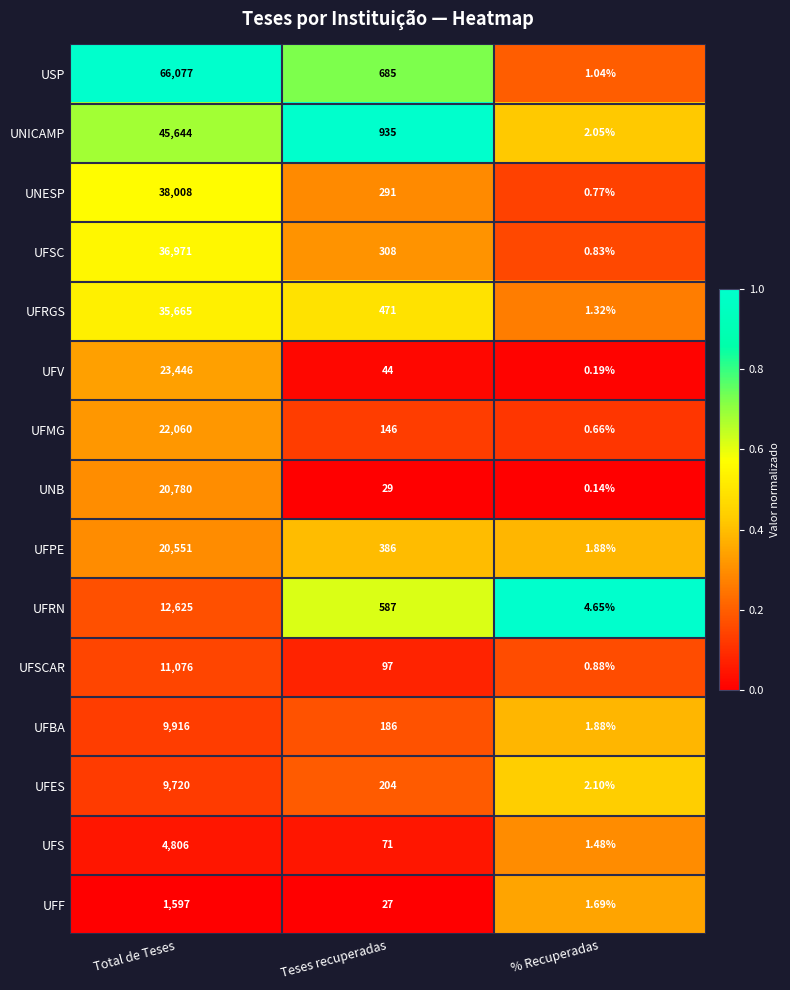

Between Total de Teses and Teses recuperadas, which series saw the biggest shift?

USP